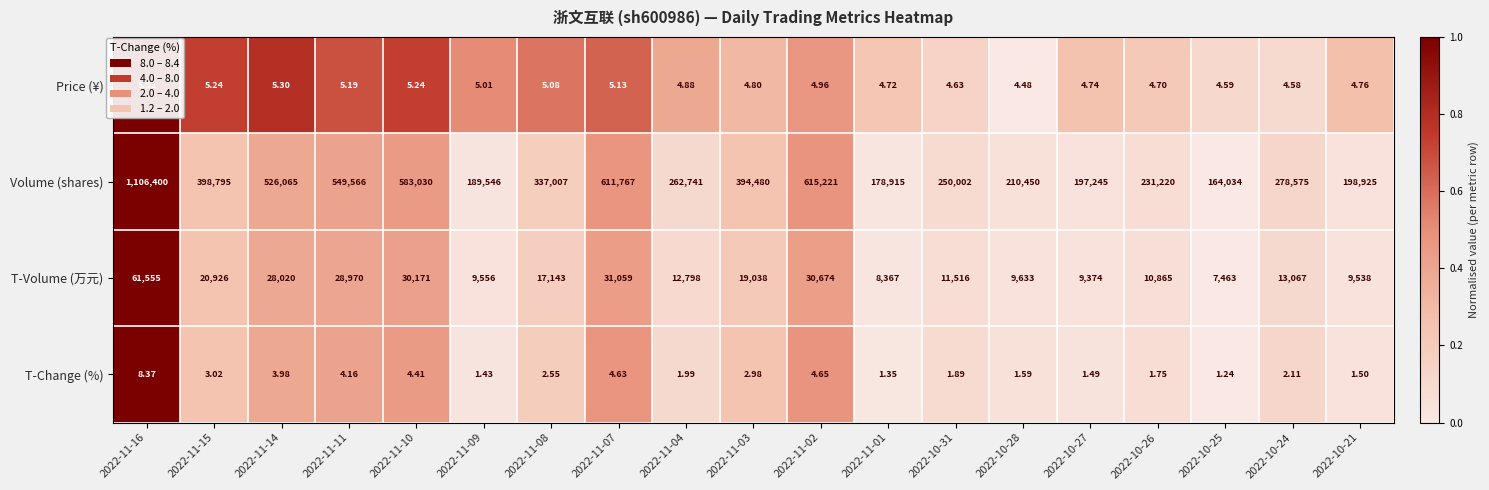

Which series has the largest total across all categories?

Volume (shares)